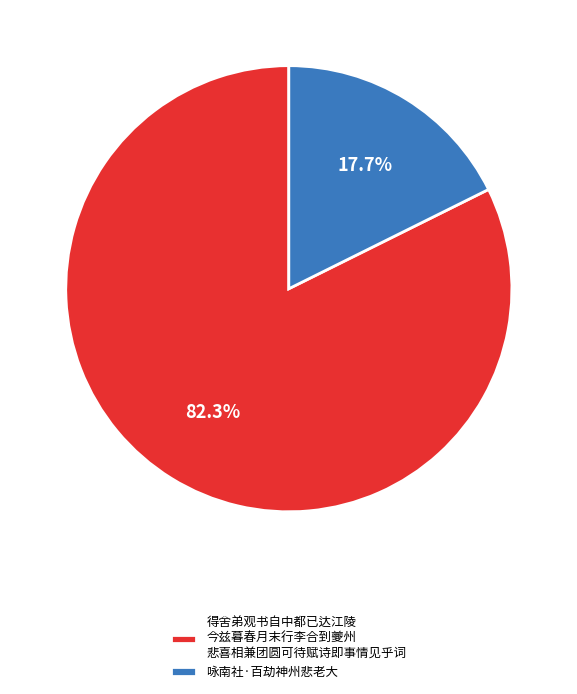

Between 咏南社·百劫神州悲老大 and 得舍弟观书自中都已达江陵 今兹暮春月末行李合到夔州 悲喜相兼团圆可待赋诗即事情见乎词, which is larger?

得舍弟观书自中都已达江陵 今兹暮春月末行李合到夔州 悲喜相兼团圆可待赋诗即事情见乎词